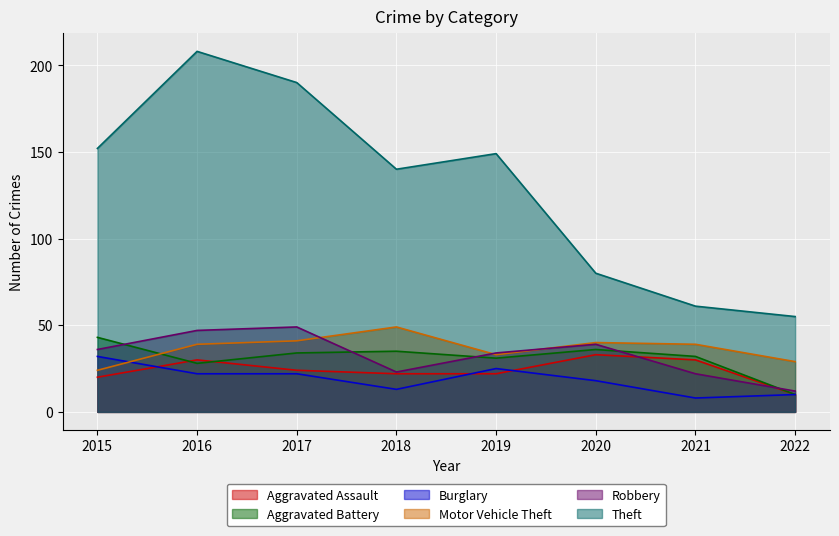

What is the lowest value of the Aggravated Battery series?

10